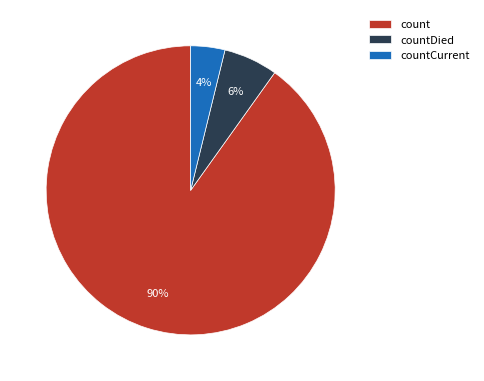

Count the number of slices in the pie.

3